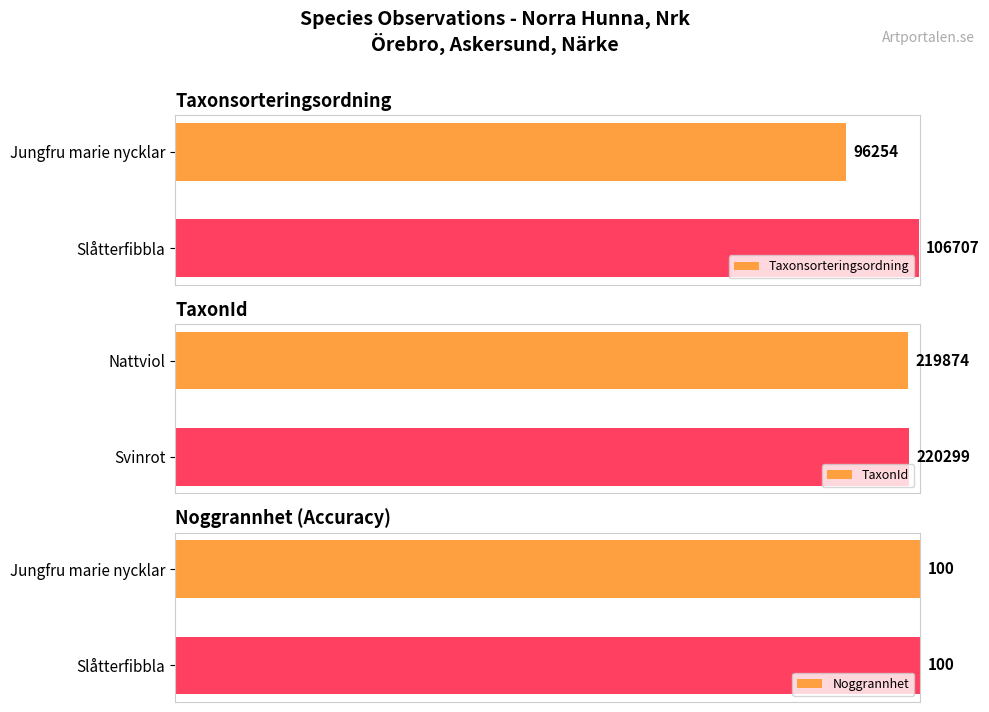

What is the difference between the highest and lowest values at 20?

99.2